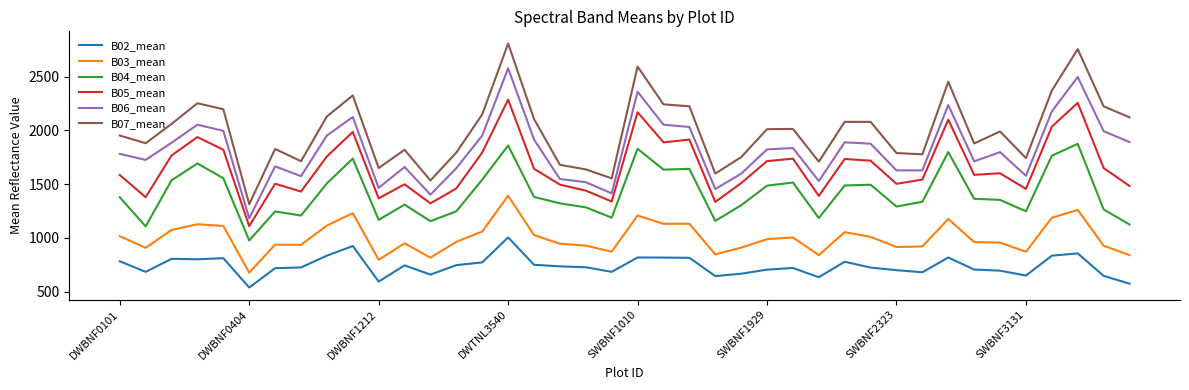

What is the difference between the maximum and minimum values in the B03_mean series?

714.4